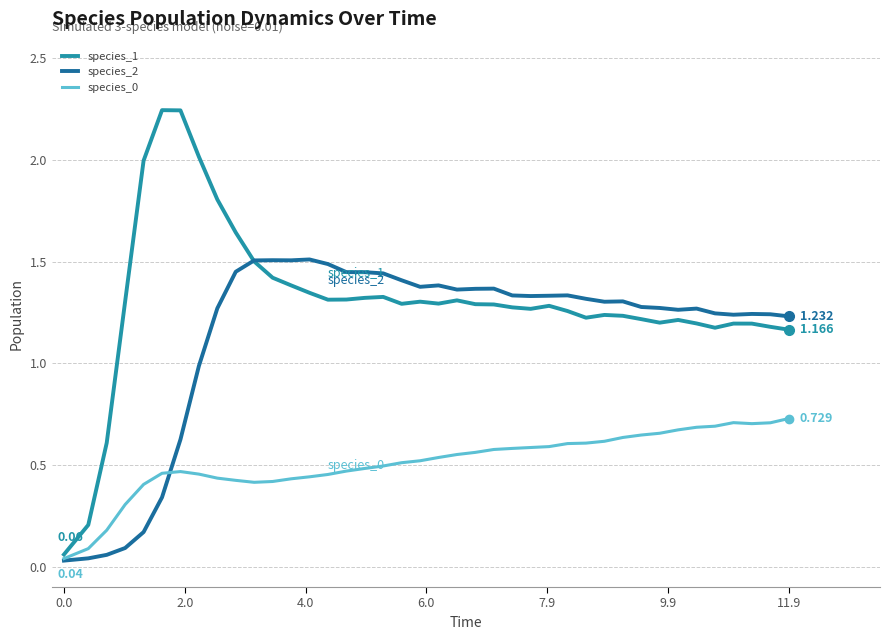

Which series has the largest range (max minus min)?

species_1